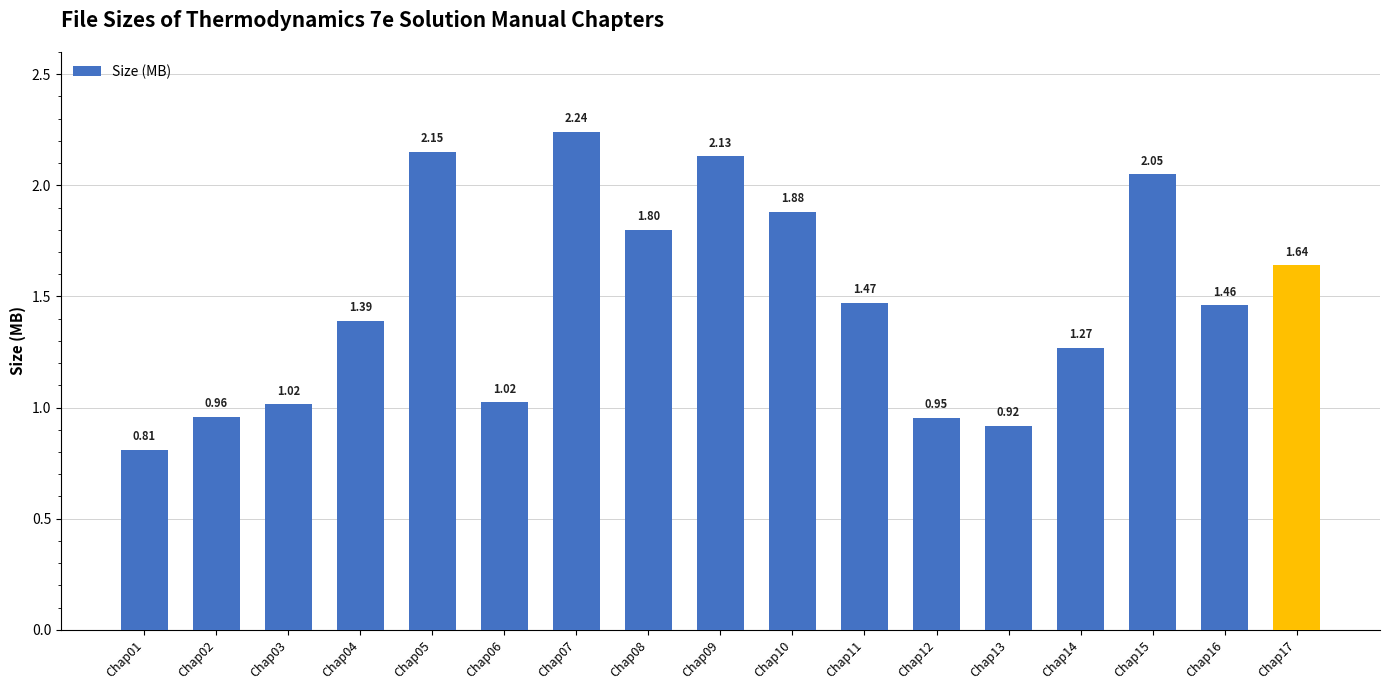

Does the chart contain any negative values?

No